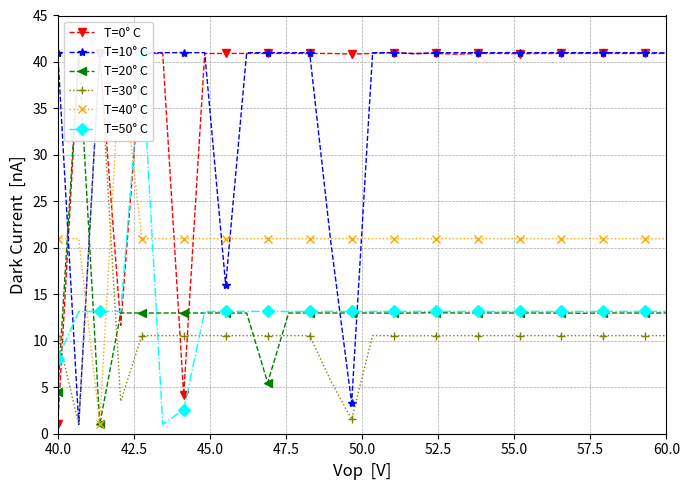

How many data points in T=0° C are above 40?

27